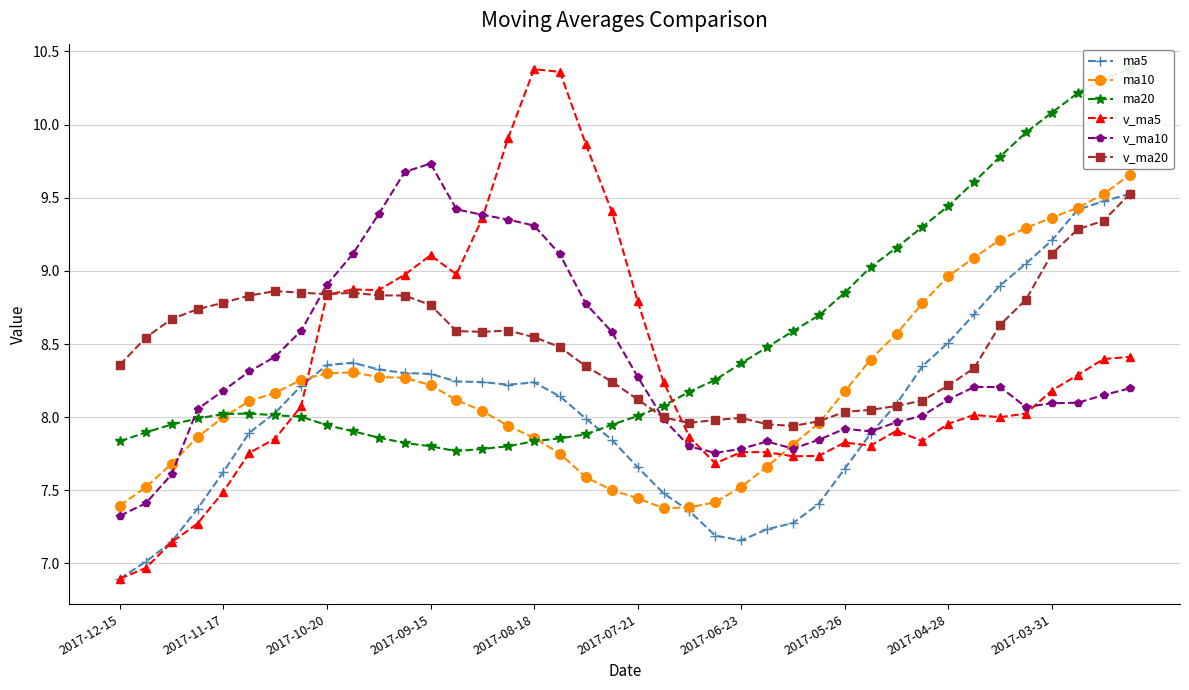

At how many categories does at least one series exceed 9?

22